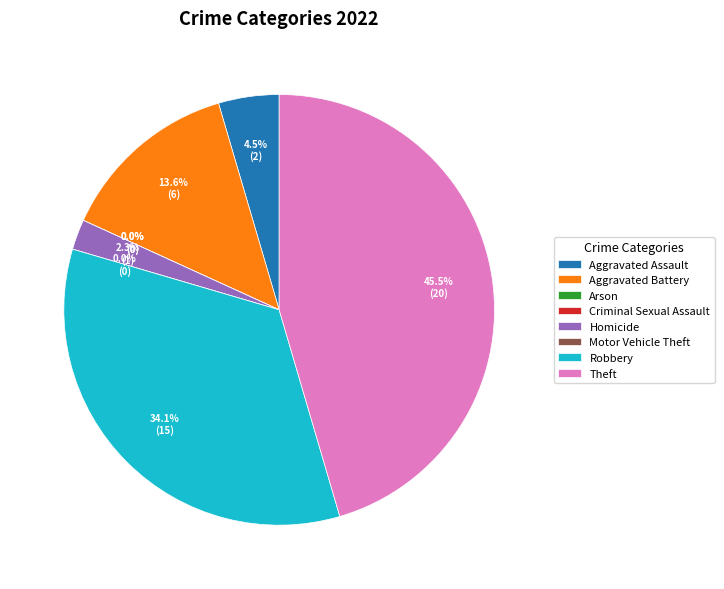

How many slices are in this pie chart?

8